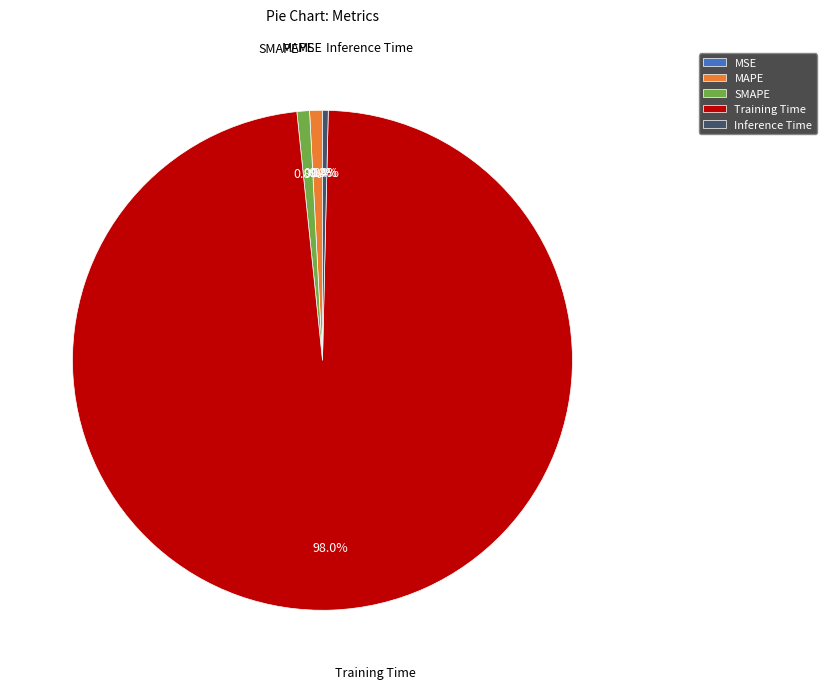

To the nearest percent, what is the average slice percentage?

20%